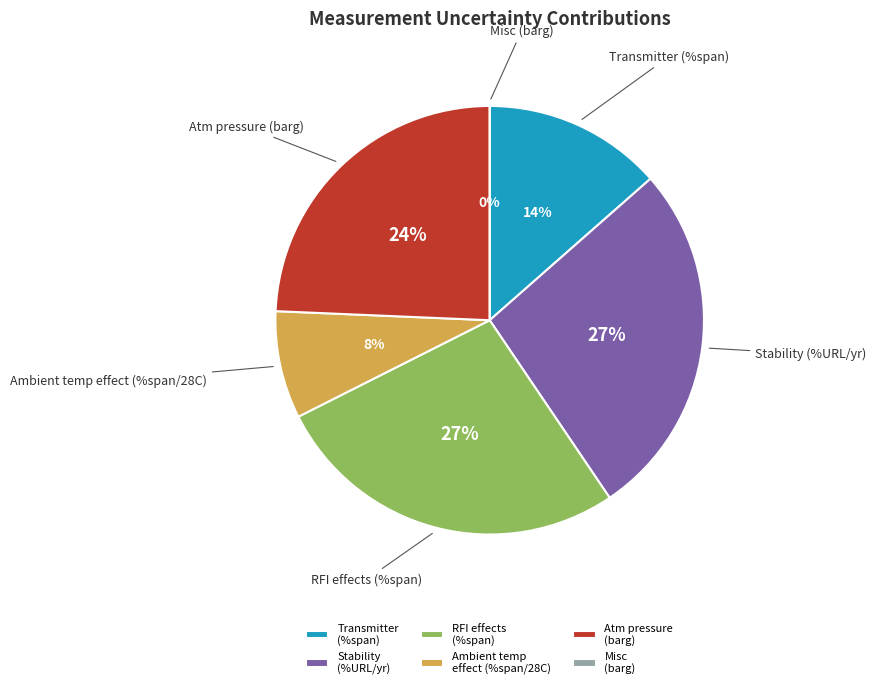

The Misc
(barg) slice represents 10% of the pie. True or false?

False